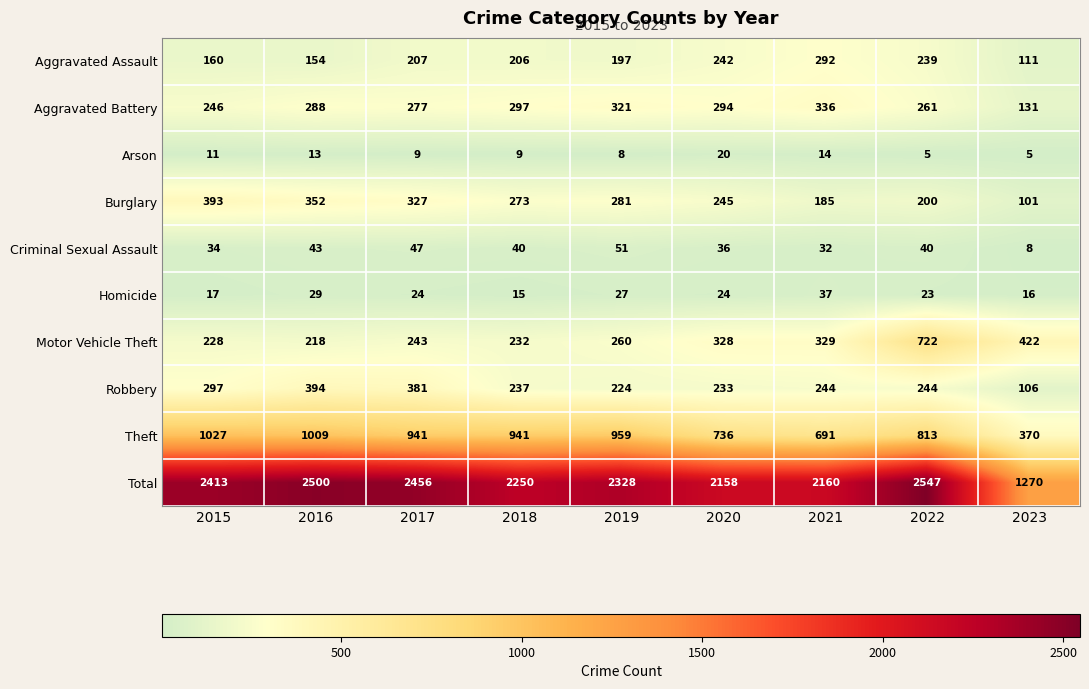

What is the lowest value of the Burglary series?

101